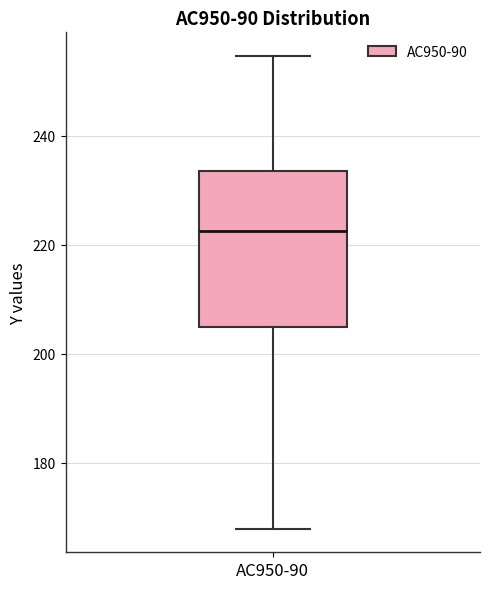

Read this box plot against the y-axis: the position of the median line, the range covered by the box, and the ends of both whiskers. The values are not printed on the chart, so give them approximately, as read against the axis.

median 222, box 204 to 234, whiskers 168 to 254